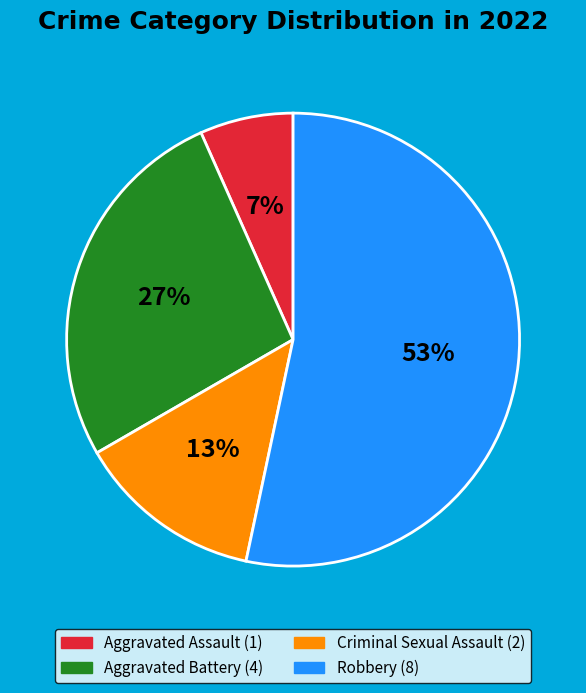

Which slice is the largest?

Robbery